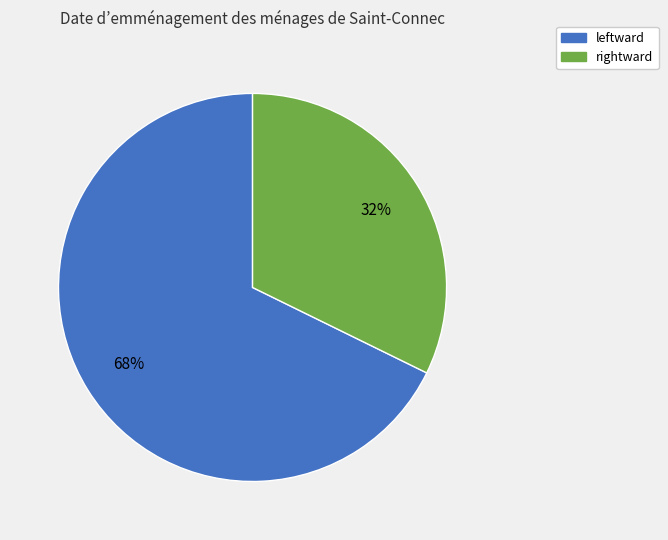

To the nearest percent, what is the average slice percentage?

50%